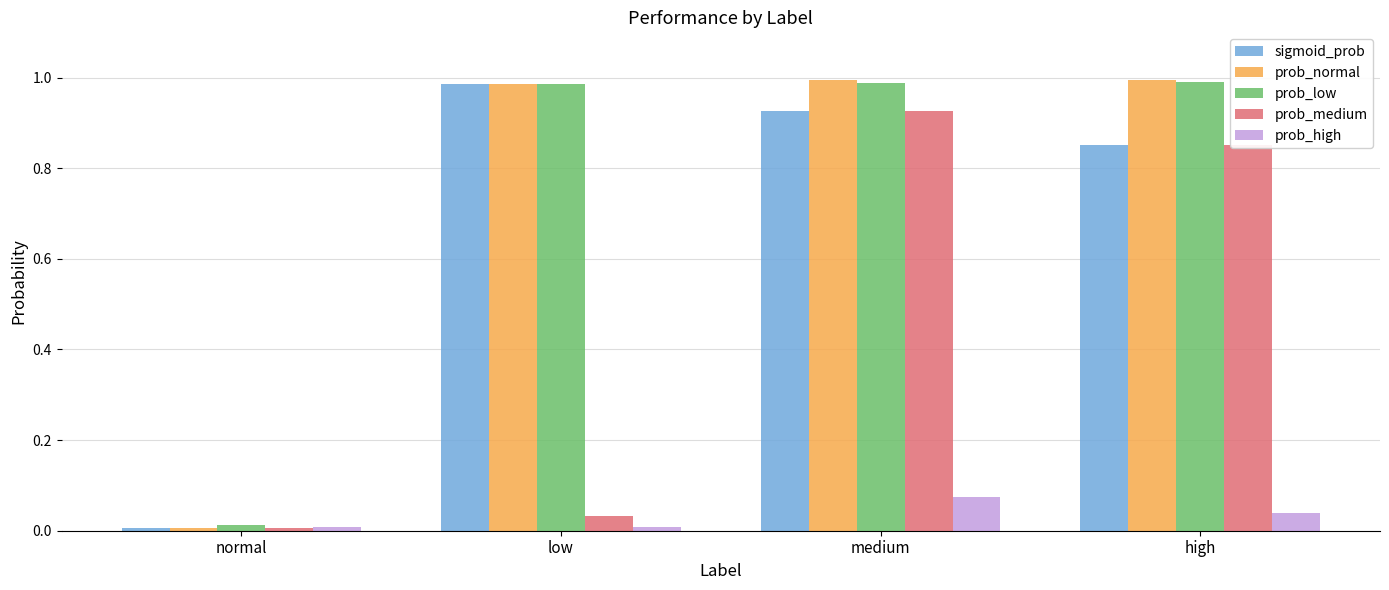

The value of prob_normal at normal is 0.0. True or false?

True